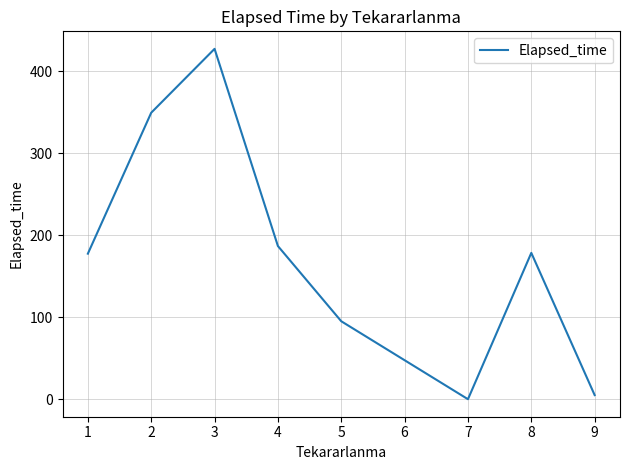

What is the sum of the values at 2 and 1?

526.5